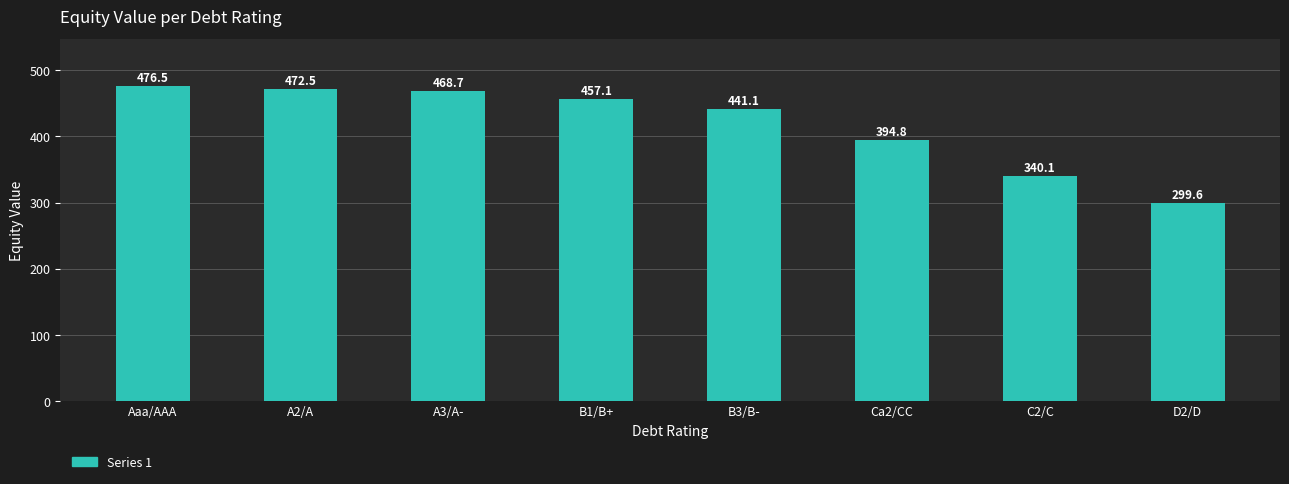

Where does the data first go above 457?

Aaa/AAA